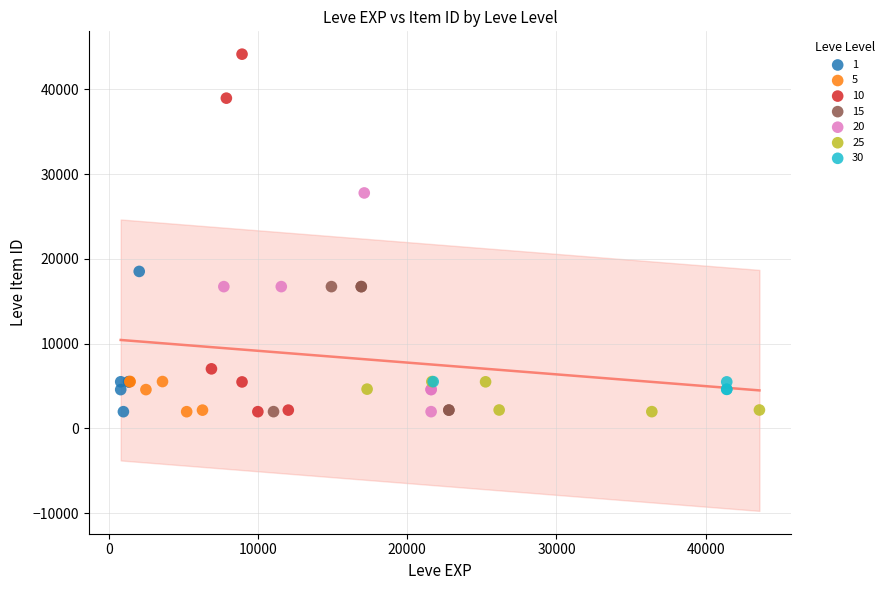

Which series reaches the maximum Y coordinate?

10